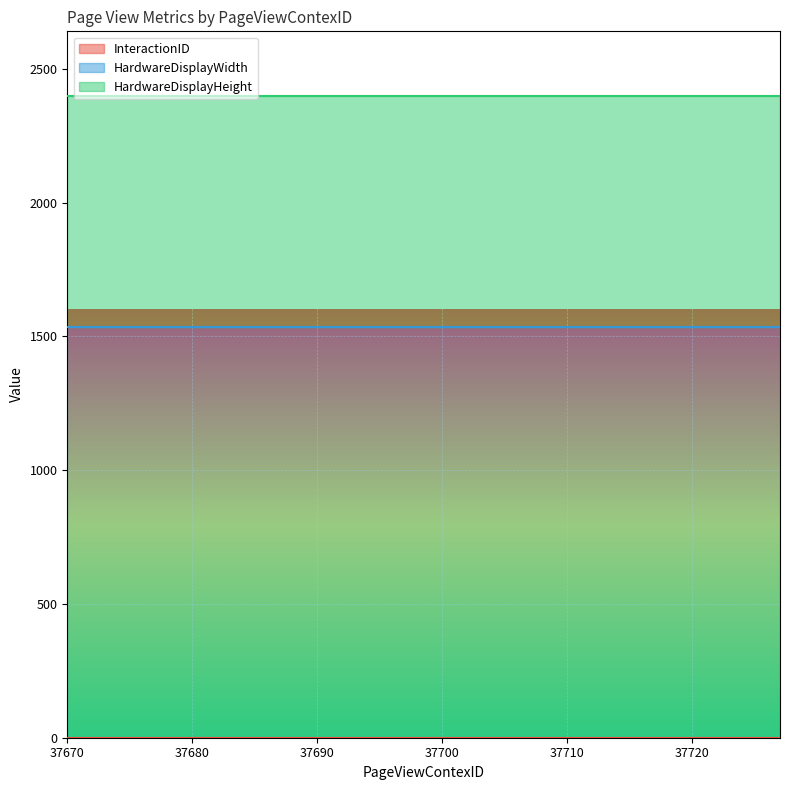

How many data points does each series have?

20